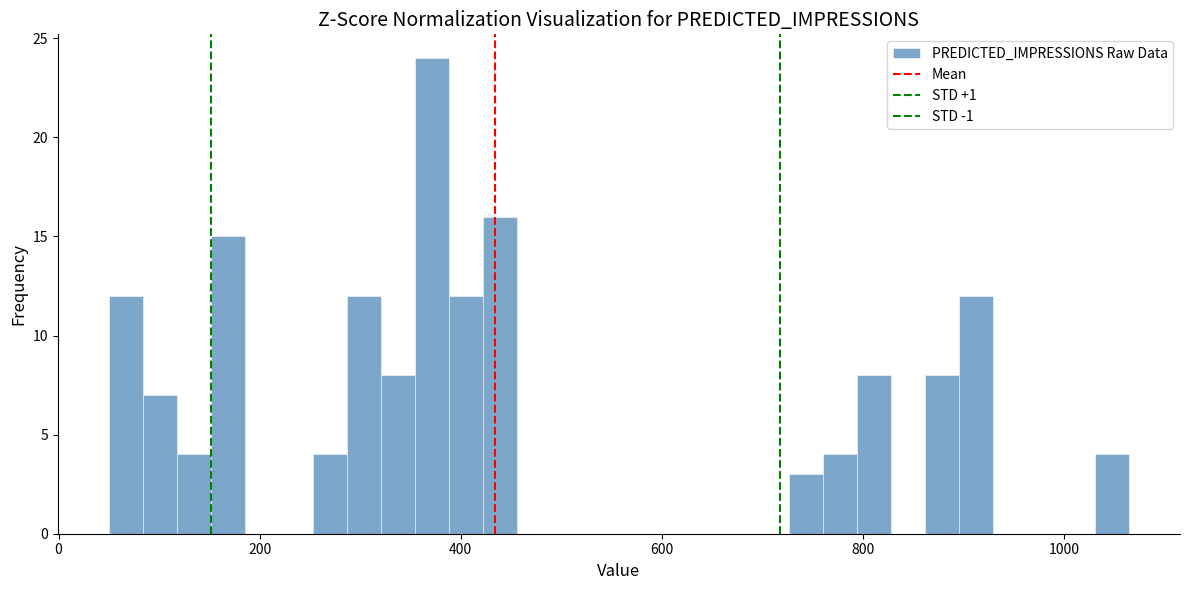

Around what value on the x-axis is the tallest bar? Give the approximate position of its centre, as read against the axis.

380